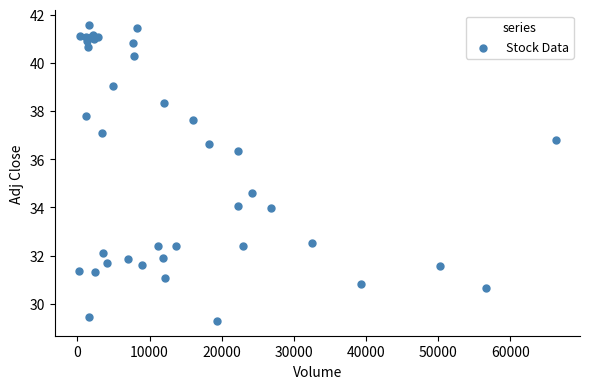

What Y value in the scatter plot is closest to 35?

34.6